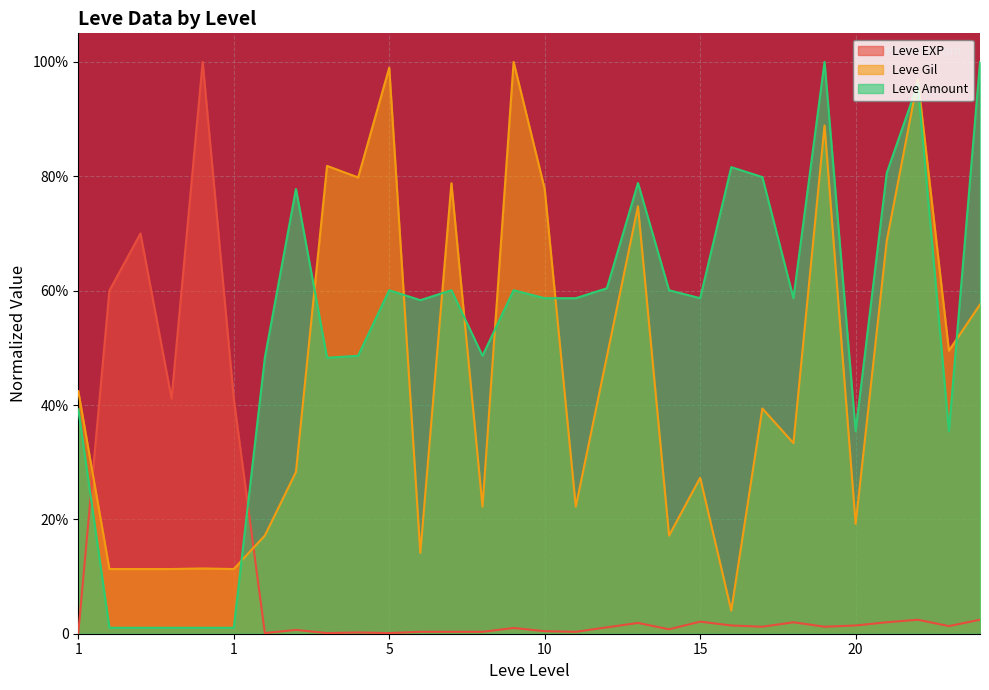

Rank the series by their average value, from lowest to highest.

Leve EXP, Leve Gil, Leve Amount